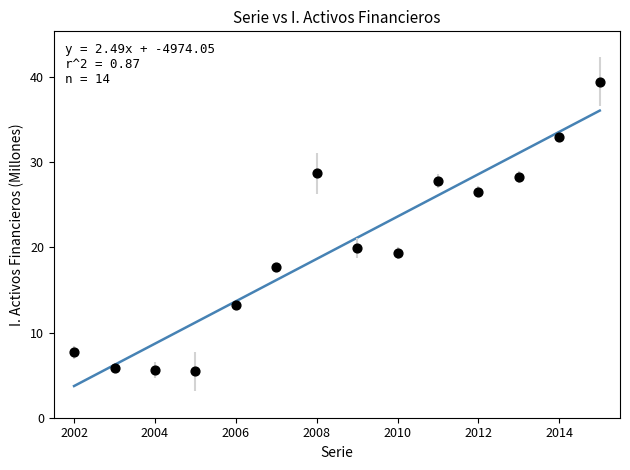

What is the range of X values (max minus min)?

13.0